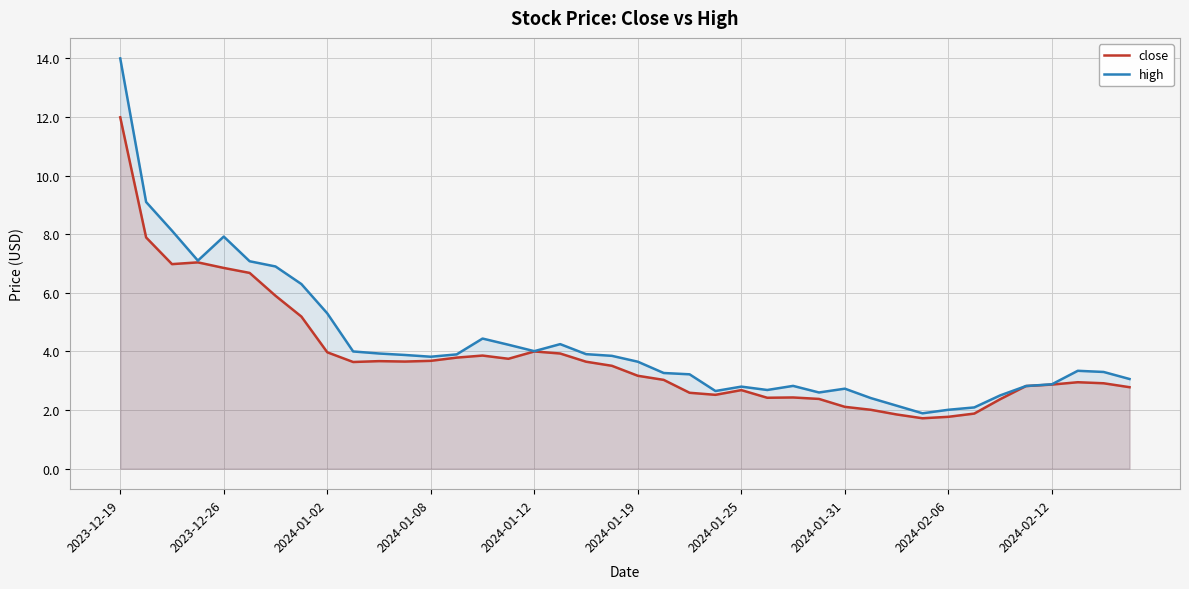

What is the difference between the second highest and minimum values in the close series?

6.2